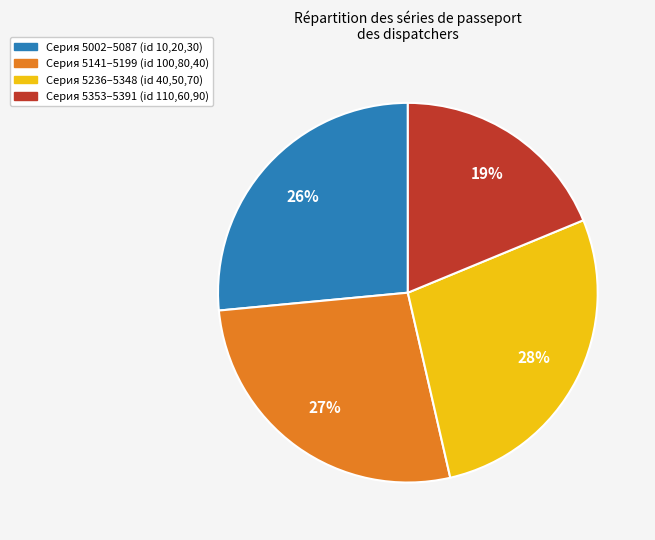

Is there a majority slice in this chart?

No